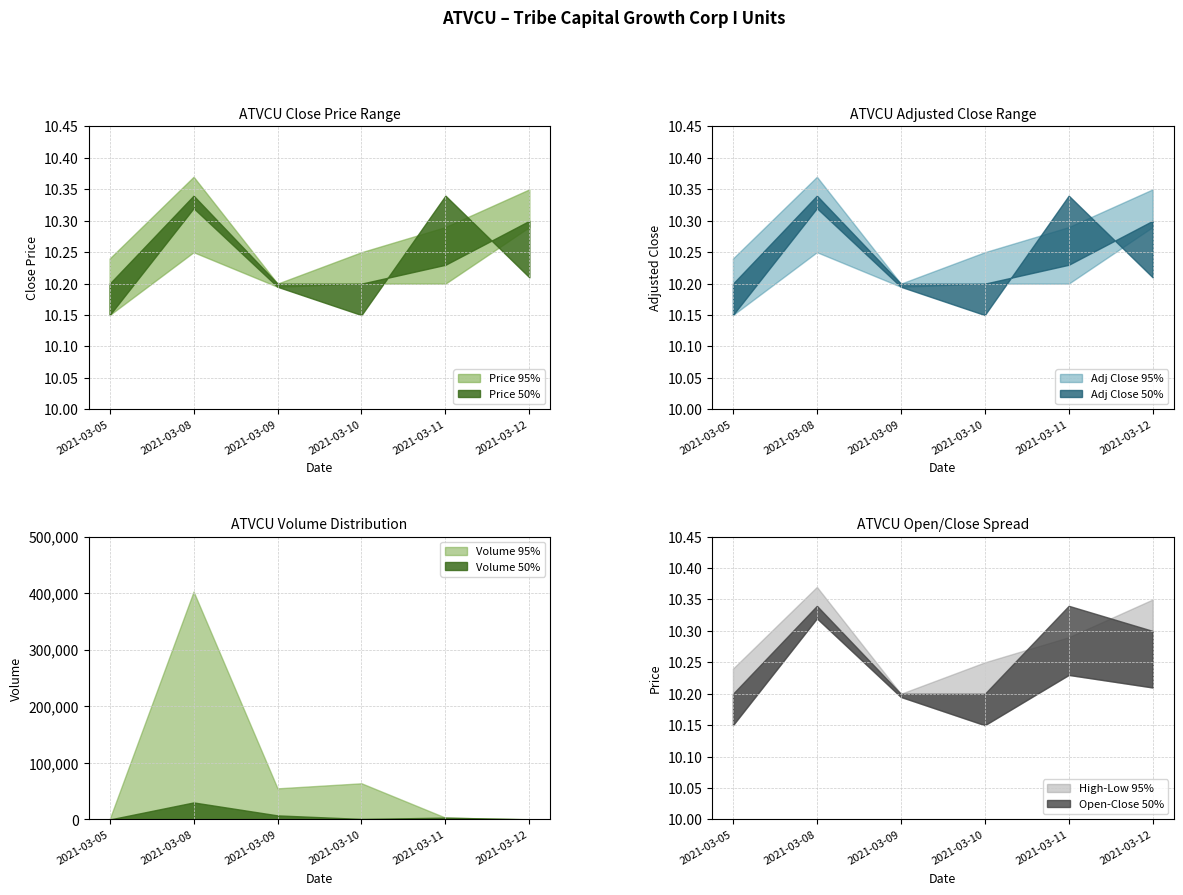

What is the approximate value of close at 2021-03-10?

10.2